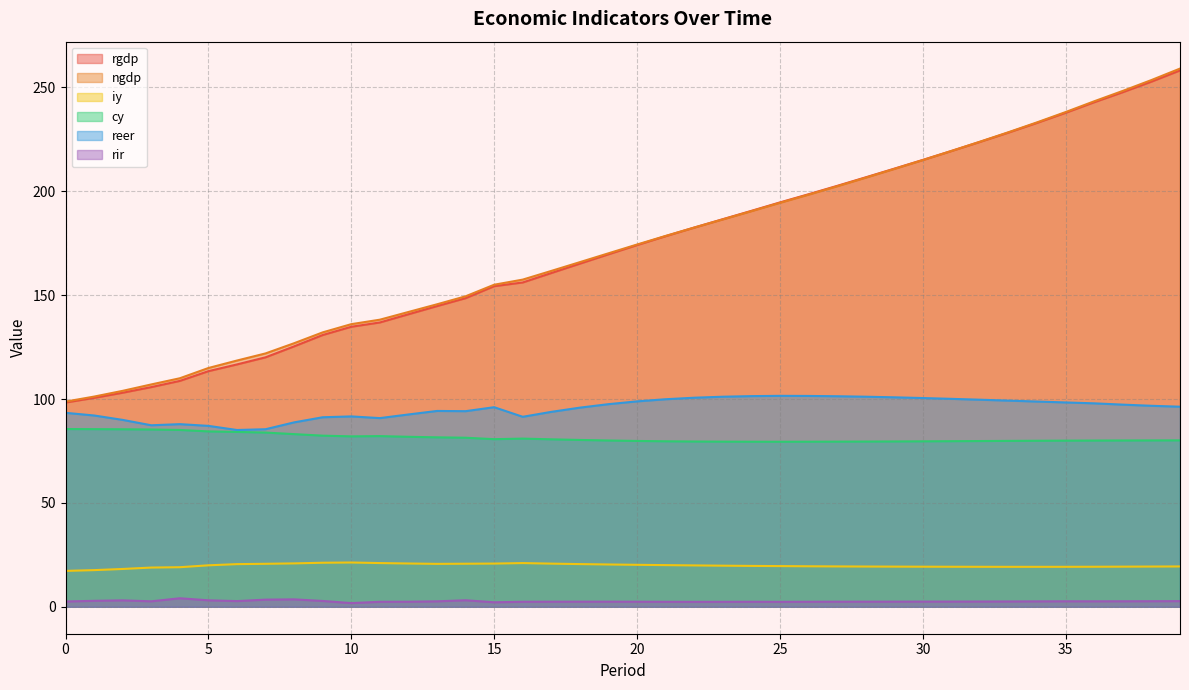

At which category does reer reach its first local valley?

3